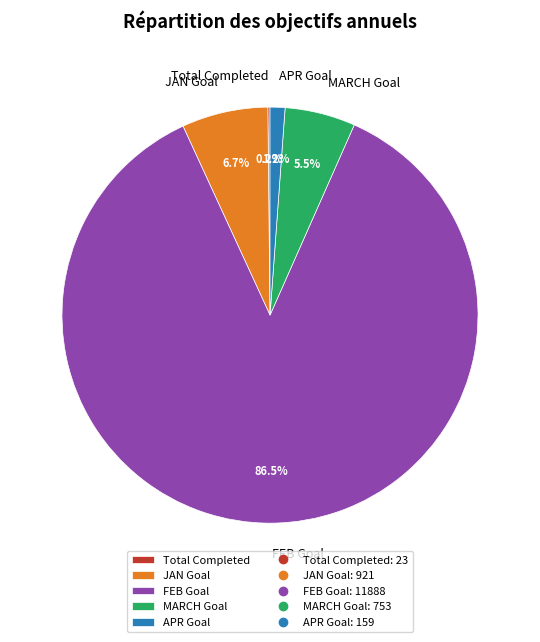

Which slice is the largest?

FEB Goal